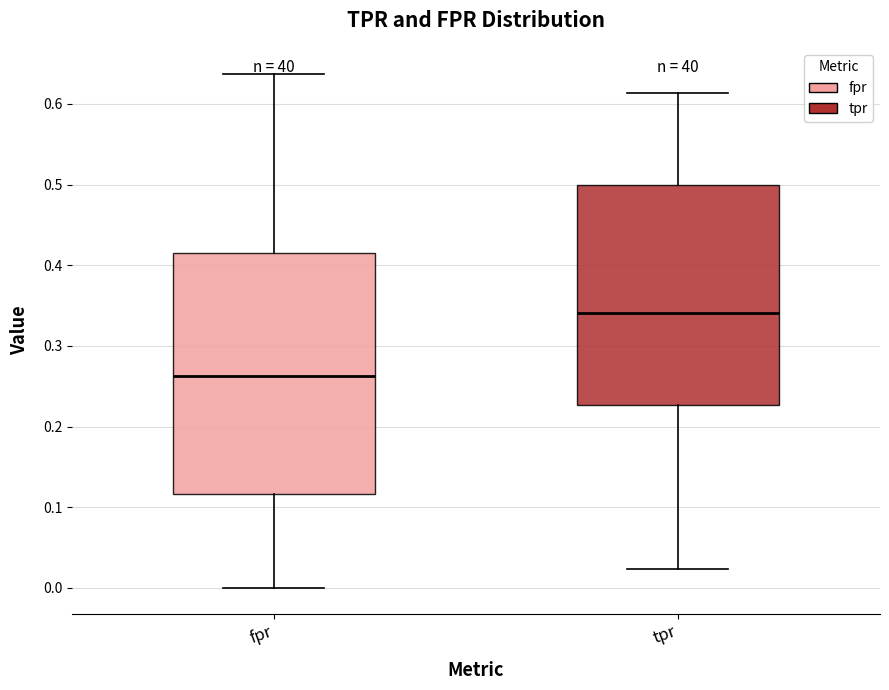

Reading left to right, transcribe this box plot: for each box, give where its median line is, the range the box spans, and where its two whiskers end, as read against the y-axis. The values are not printed on the chart, so give them approximately, as read against the axis.

fpr: median 0.26, box 0.12 to 0.42, whiskers 0.00 to 0.64
tpr: median 0.34, box 0.23 to 0.50, whiskers 0.02 to 0.61